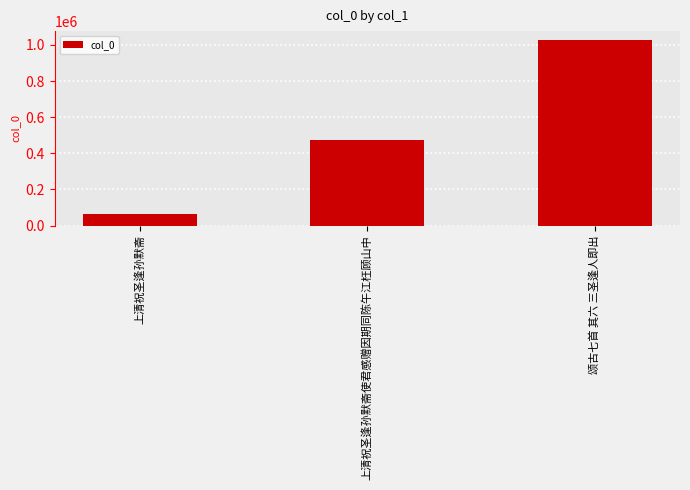

True or false: the data shows 475842 at 上清祝圣逢孙默斋使君感赠因期同陈午江枉顾山中.

True